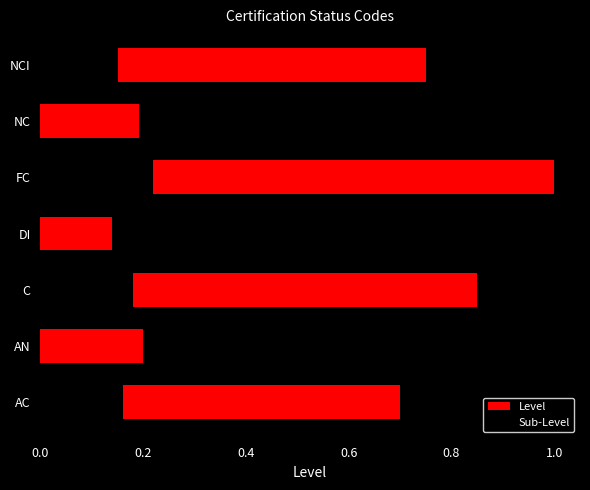

The Level series shows 1.5 at C. True or false?

False